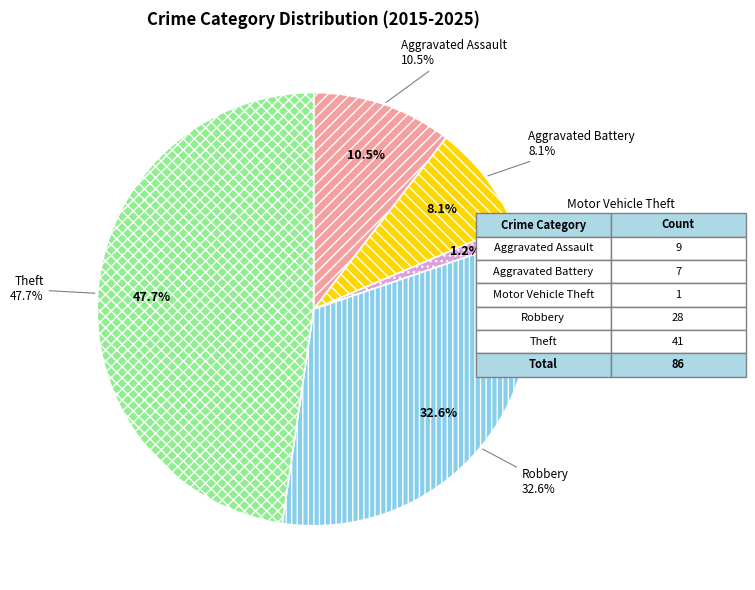

Rank the categories by value from highest to lowest.

Theft, Robbery, Aggravated Assault, Aggravated Battery, Motor Vehicle Theft